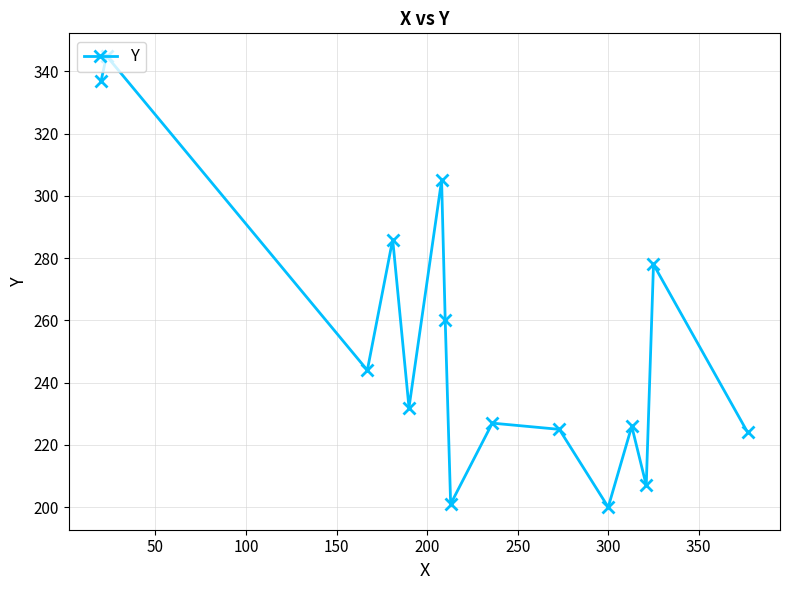

How many interior local peaks (higher than both neighbors) does the data have?

6